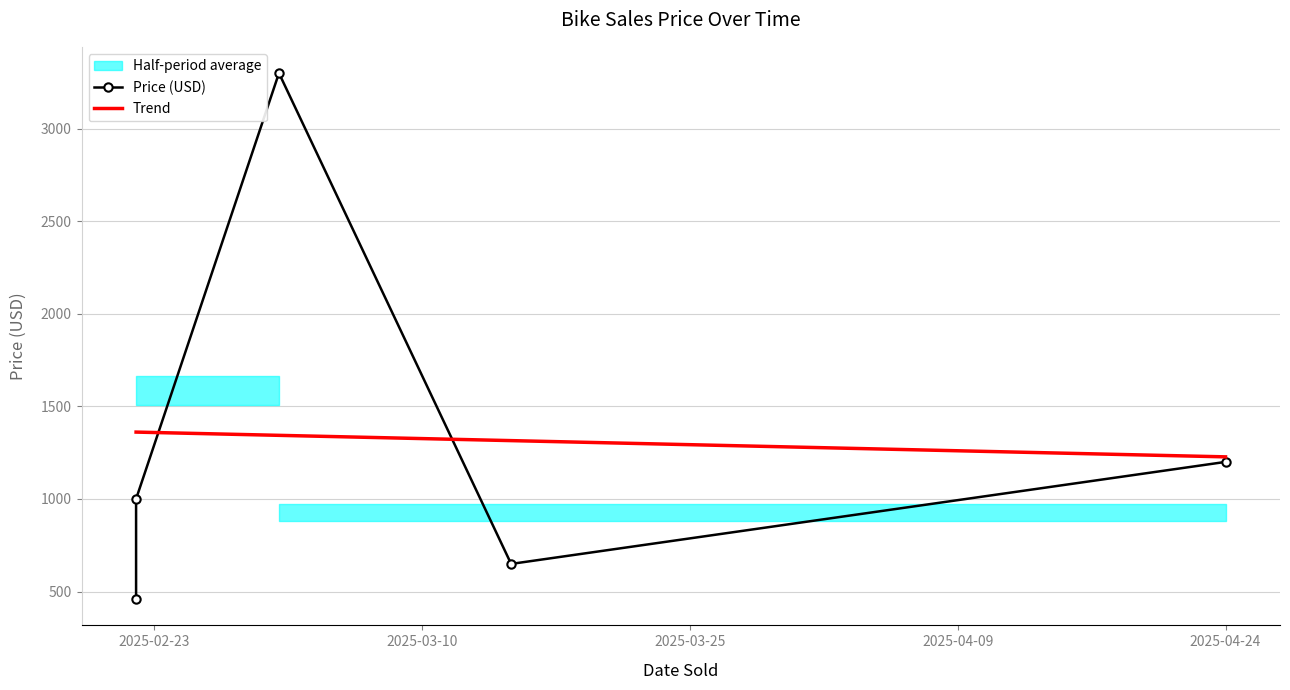

List the labels in order of value, largest first.

2025-03-02, 2025-04-24, 2025-02-22, 2025-03-15, 2025-02-22